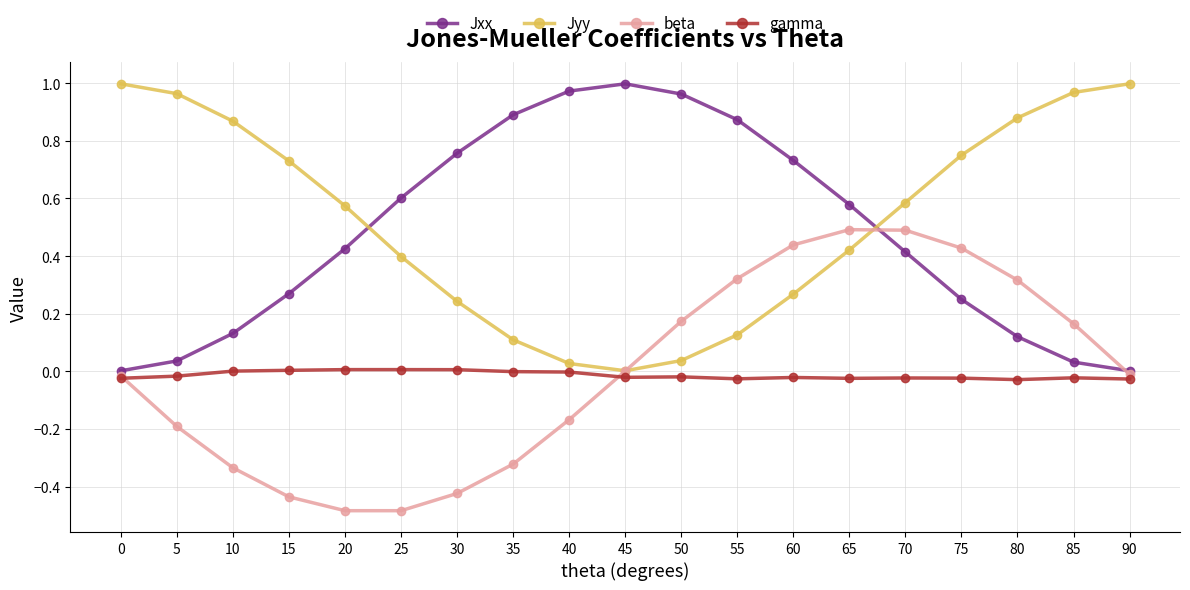

Rank the series at 80 from highest to lowest value.

Jyy, beta, Jxx, gamma